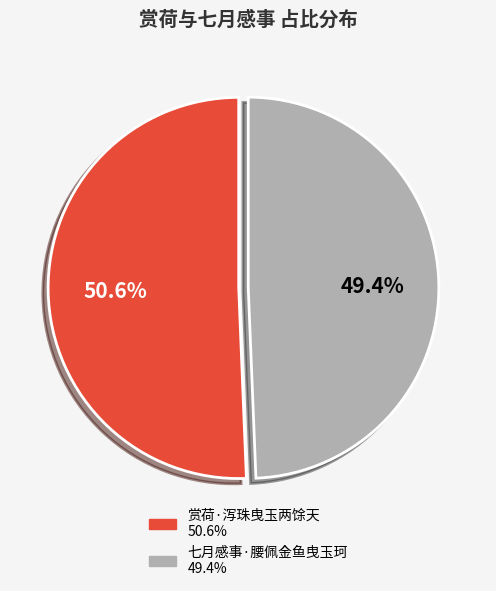

How many segments does this pie chart have?

2